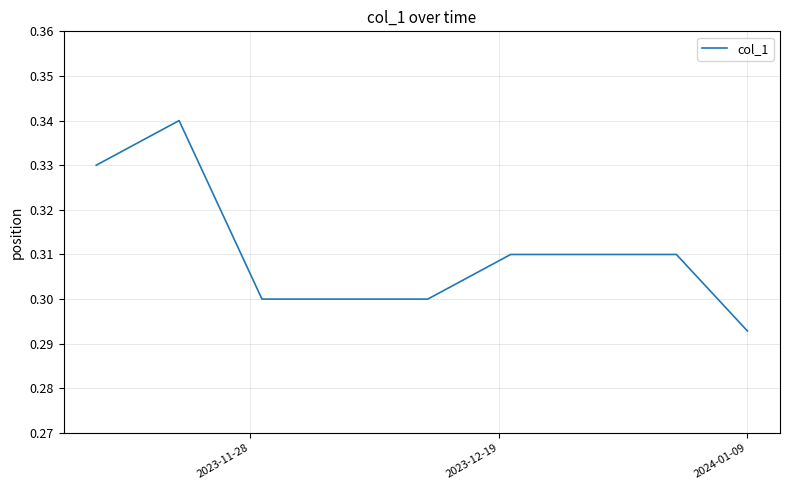

Where is the data nearest to the value 0?

2024-01-09